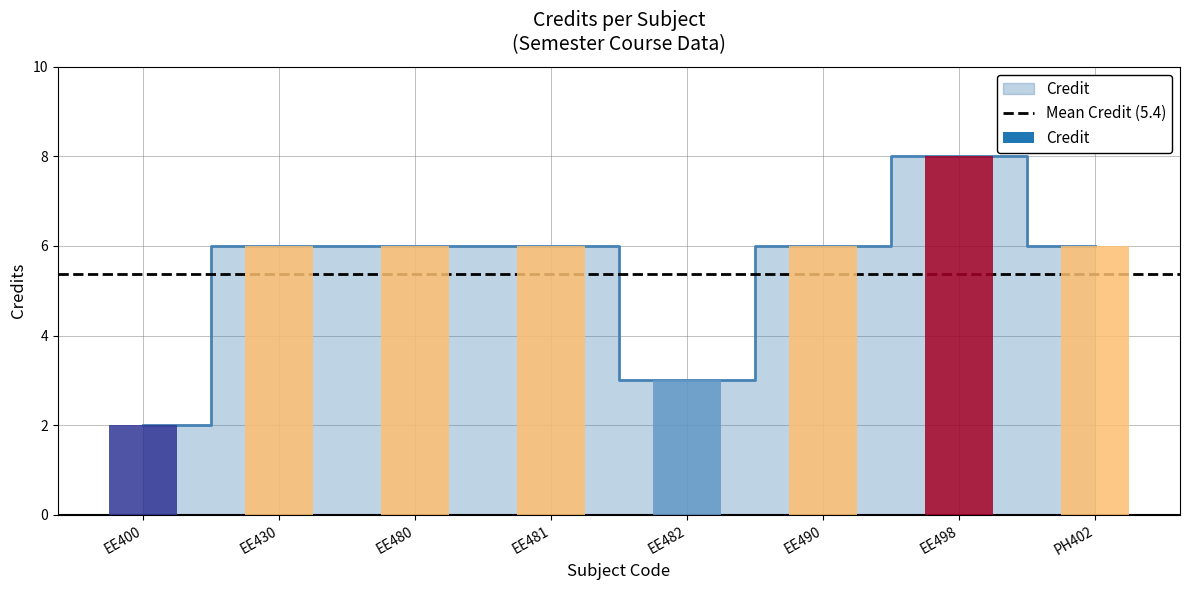

Where is the data nearest to the value 5?

EE430